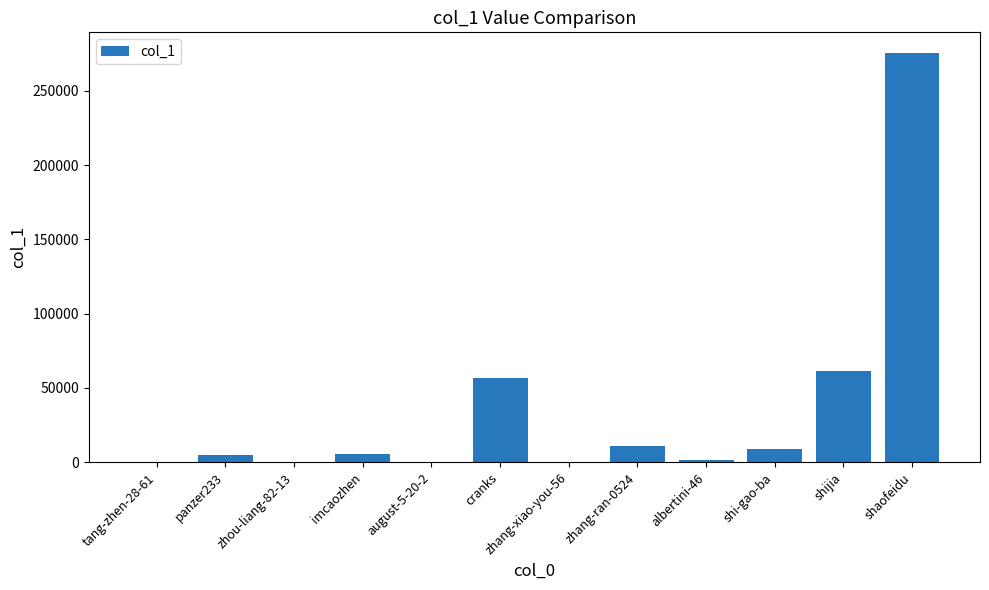

How many distinct data groups are displayed?

1